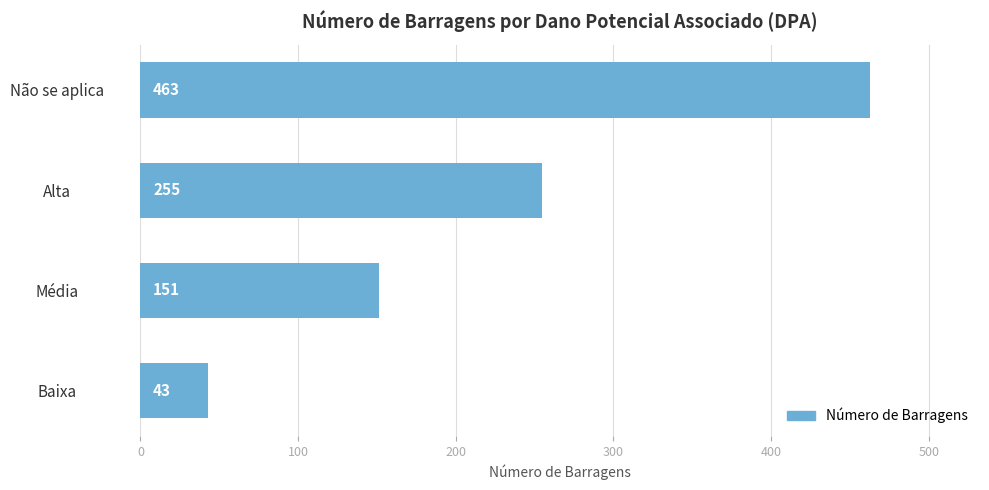

What is the difference between the maximum and minimum values?

420